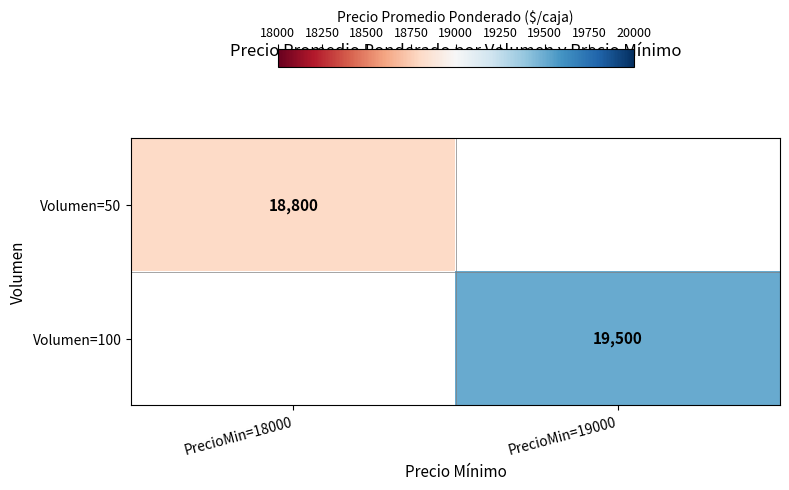

The value of Volumen=100 at PrecioMin=19000 is 30536. True or false?

False